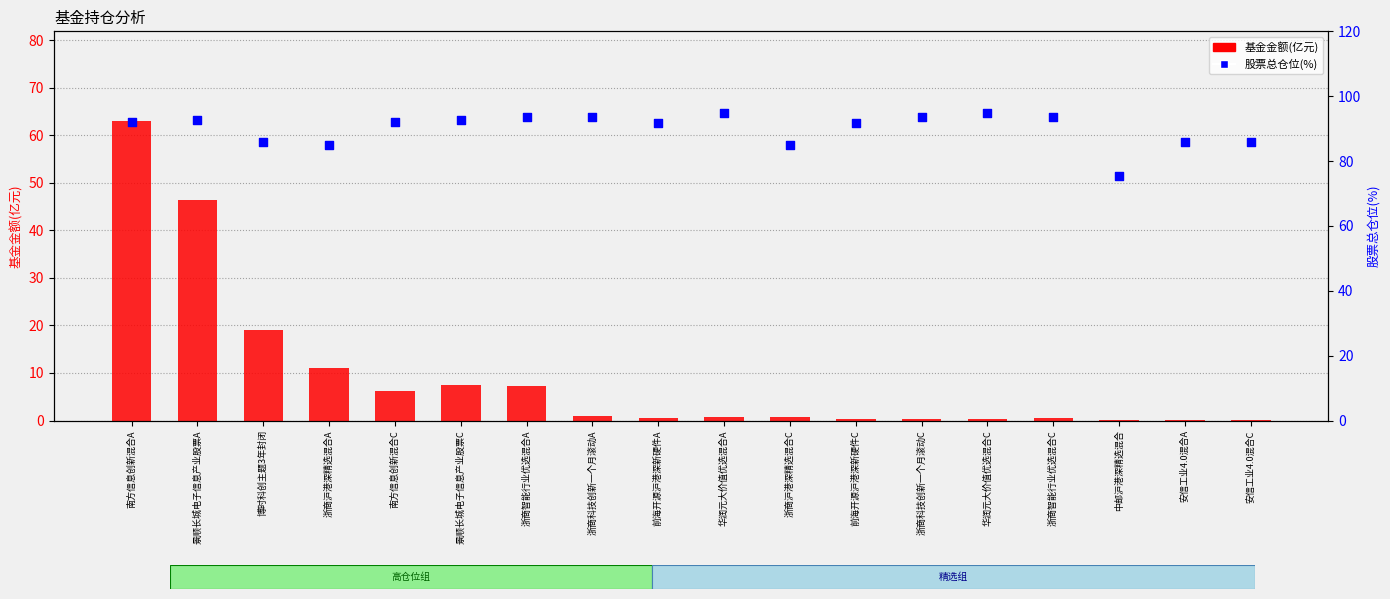

Is the value of 基金金额(亿元) at 景顺长城电子信息产业股票A greater than the value of 股票总仓位(%) at 博时科创主题3年封闭?

No